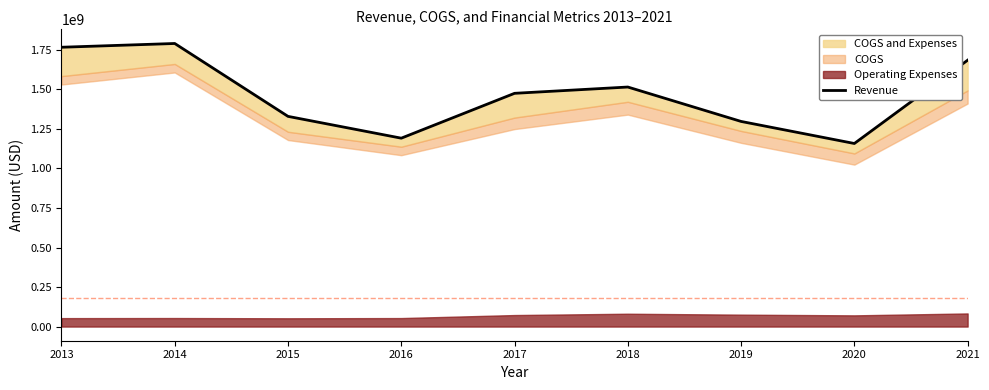

What is the approximate value at 2019?

1297393000